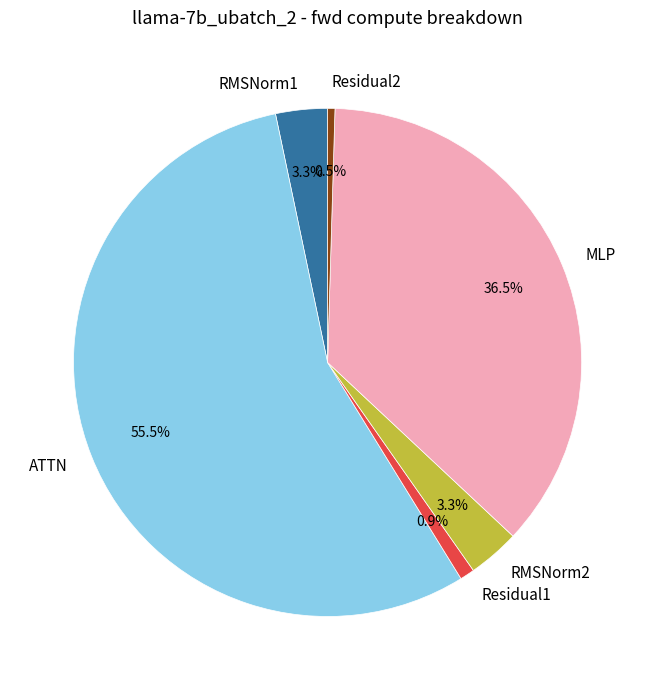

What portion of the pie excludes Residual1?

99.1%